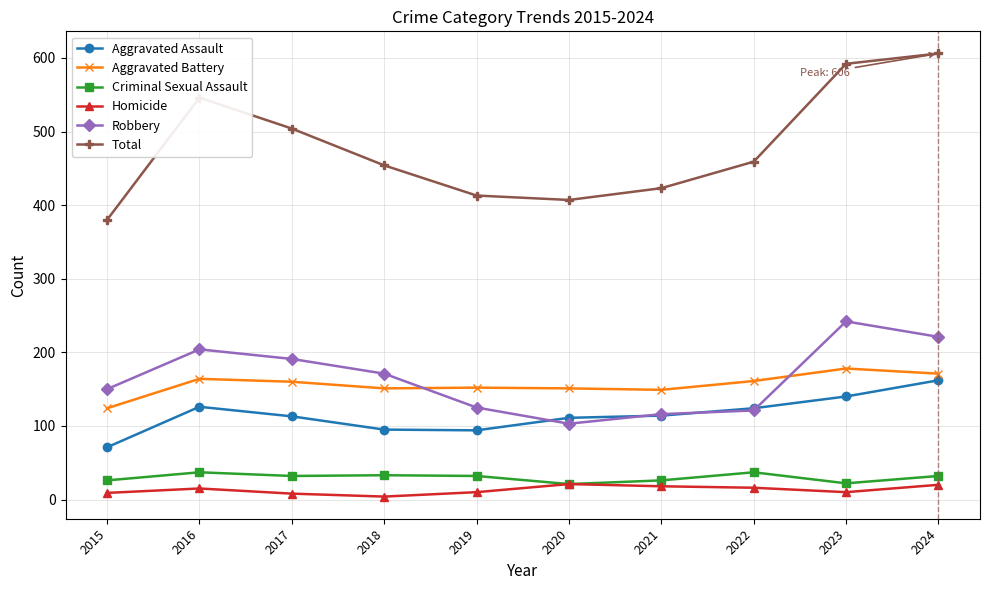

What is the approximate value of Homicide at 2019, to the nearest 5?

10